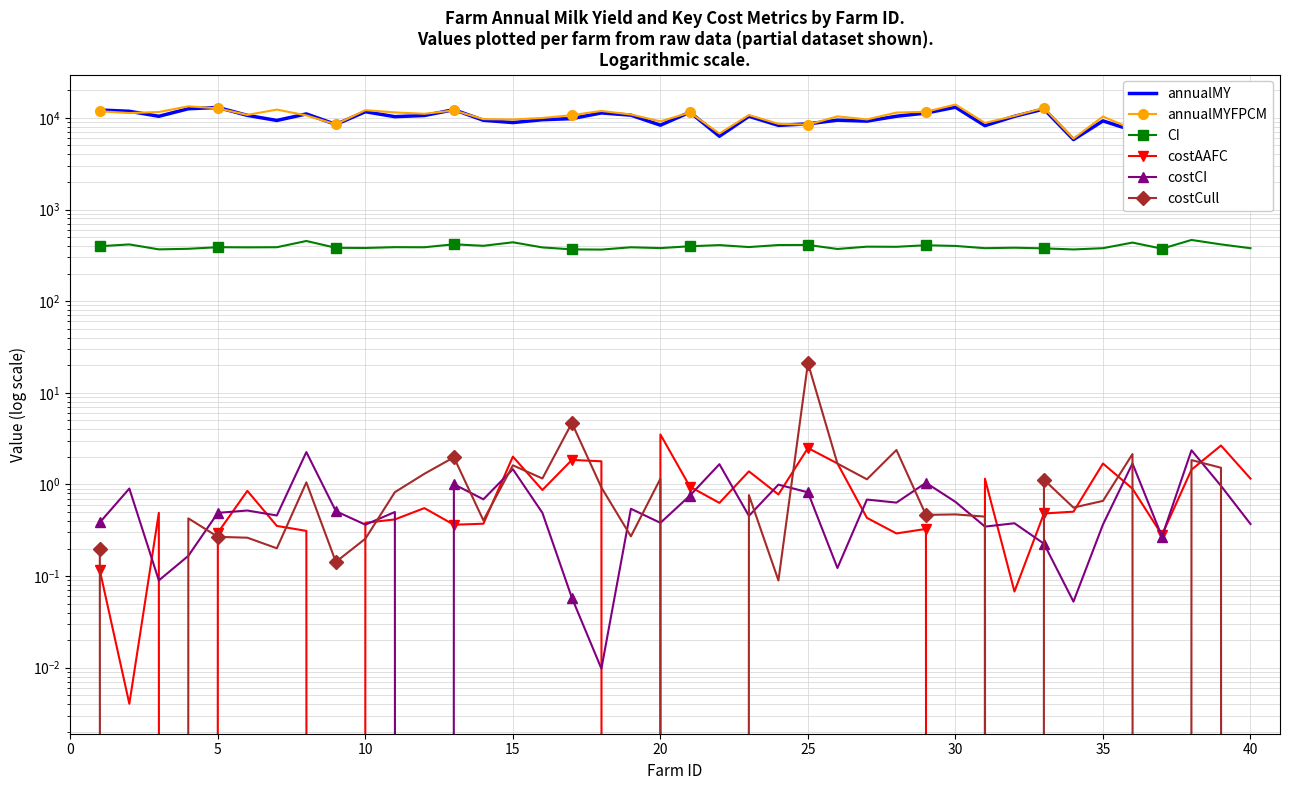

What is the difference between the highest and lowest values at 10?

11585.5